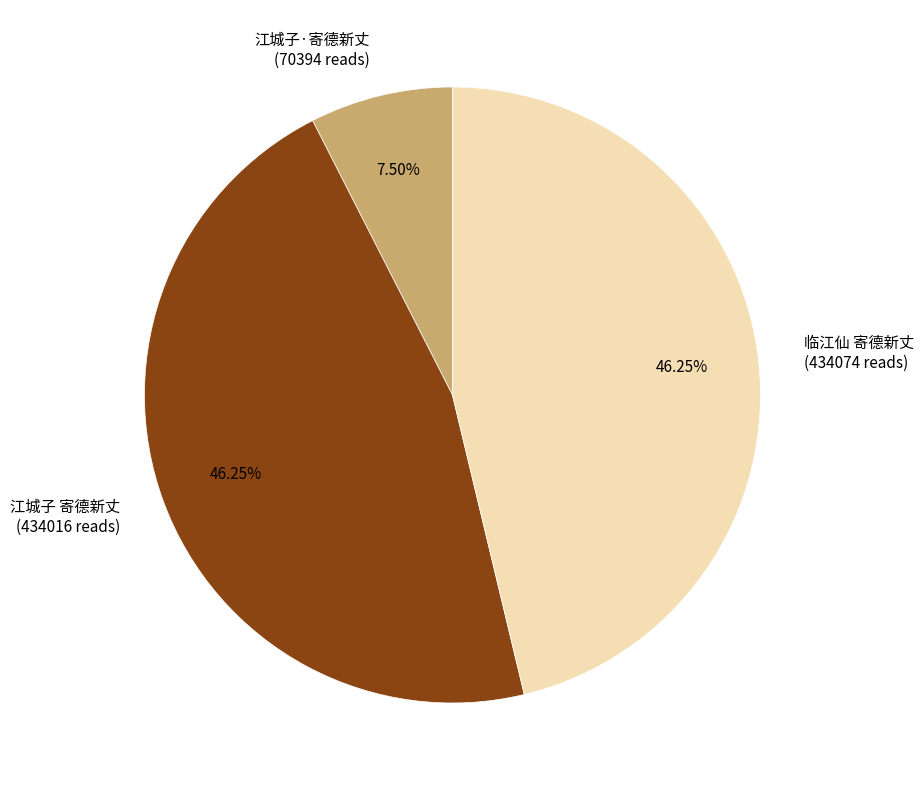

Combined, do 江城子 寄德新丈 and 江城子·寄德新丈 account for over 50%?

Yes